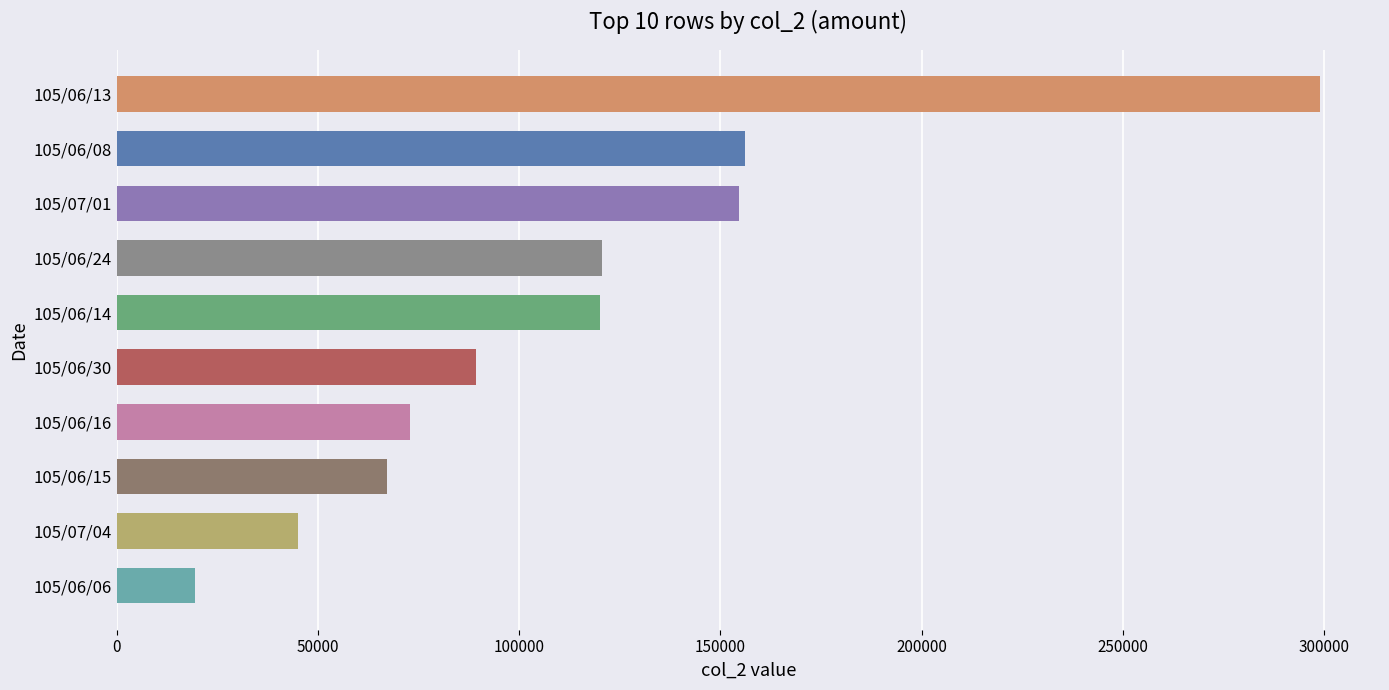

The value at 105/06/08 is 156210. True or false?

True